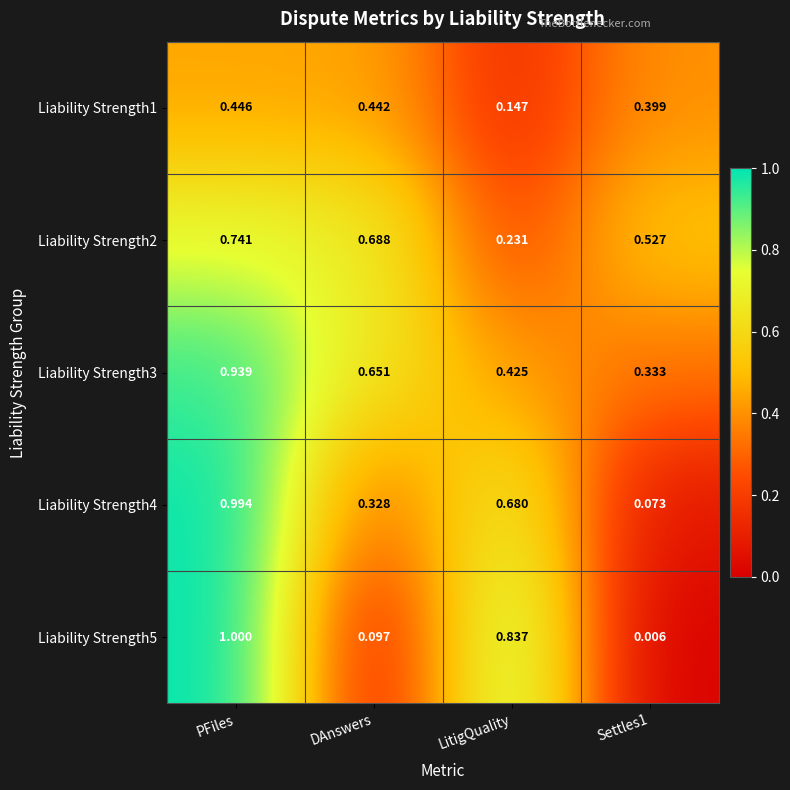

What is the spread (max minus min) of values at PFiles?

0.6